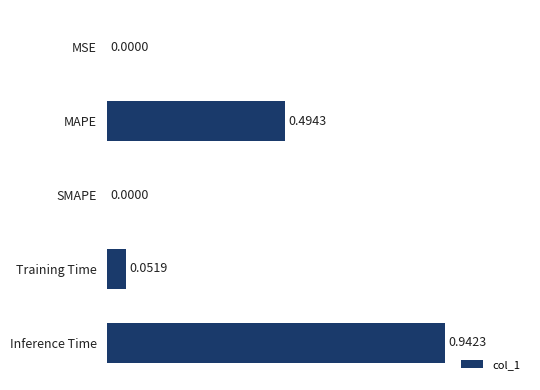

Between Training Time and MAPE, which is larger?

MAPE